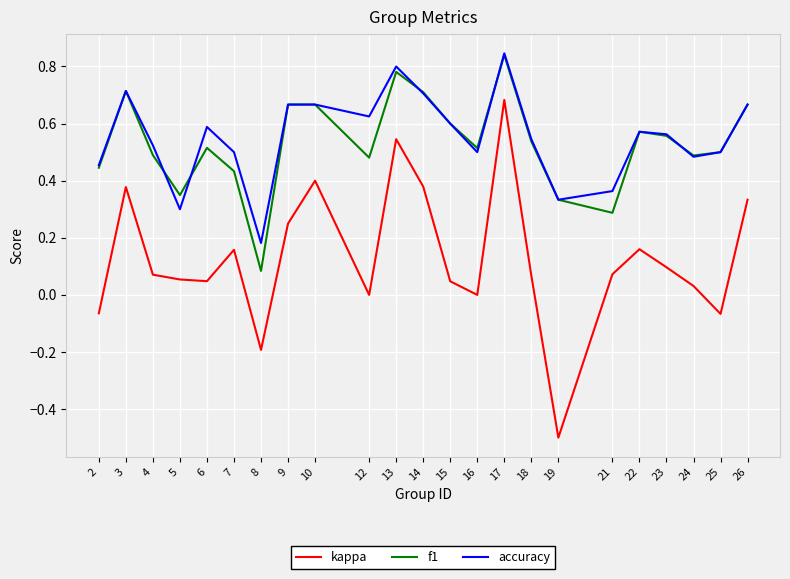

What is the minimum value shown in the chart?

-0.5